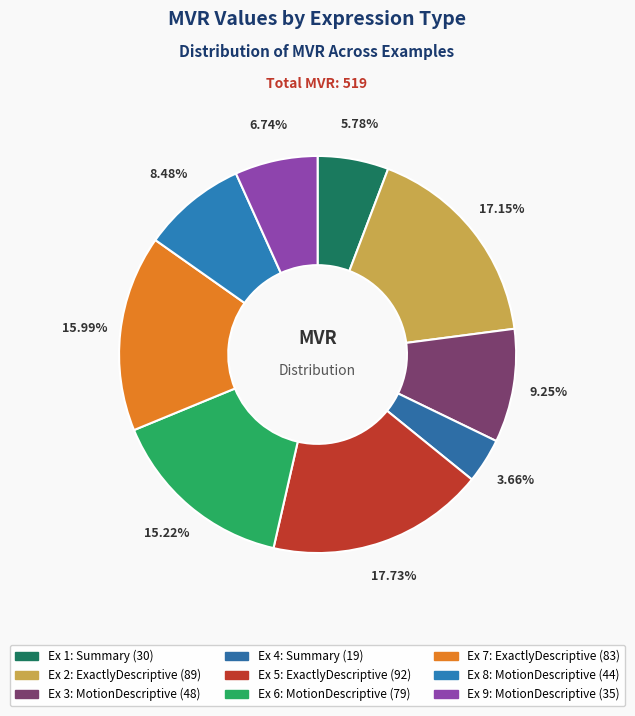

Count the number of slices in the pie.

9